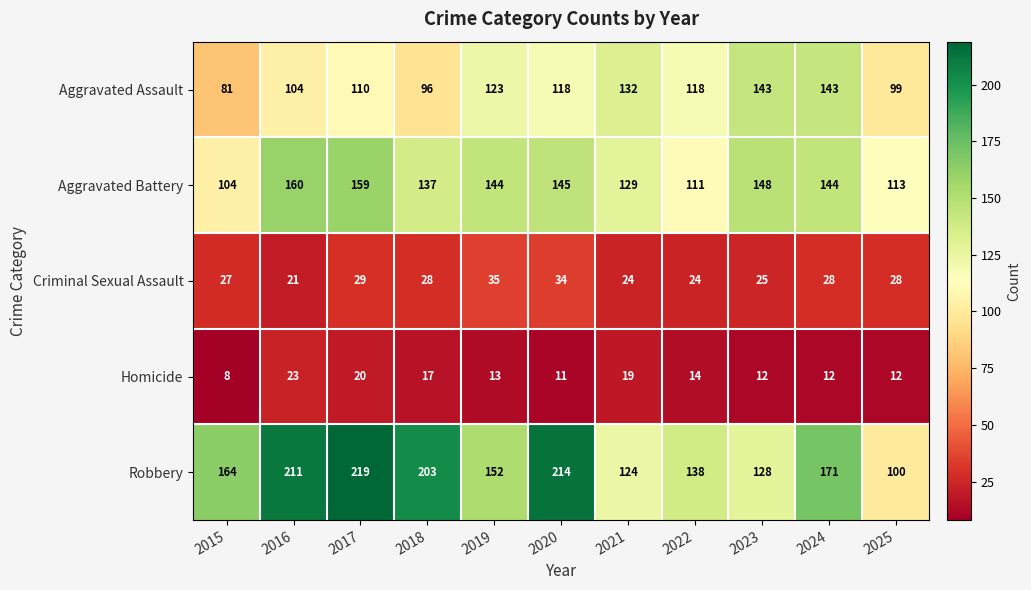

What is the sum of all Aggravated Assault values?

1267